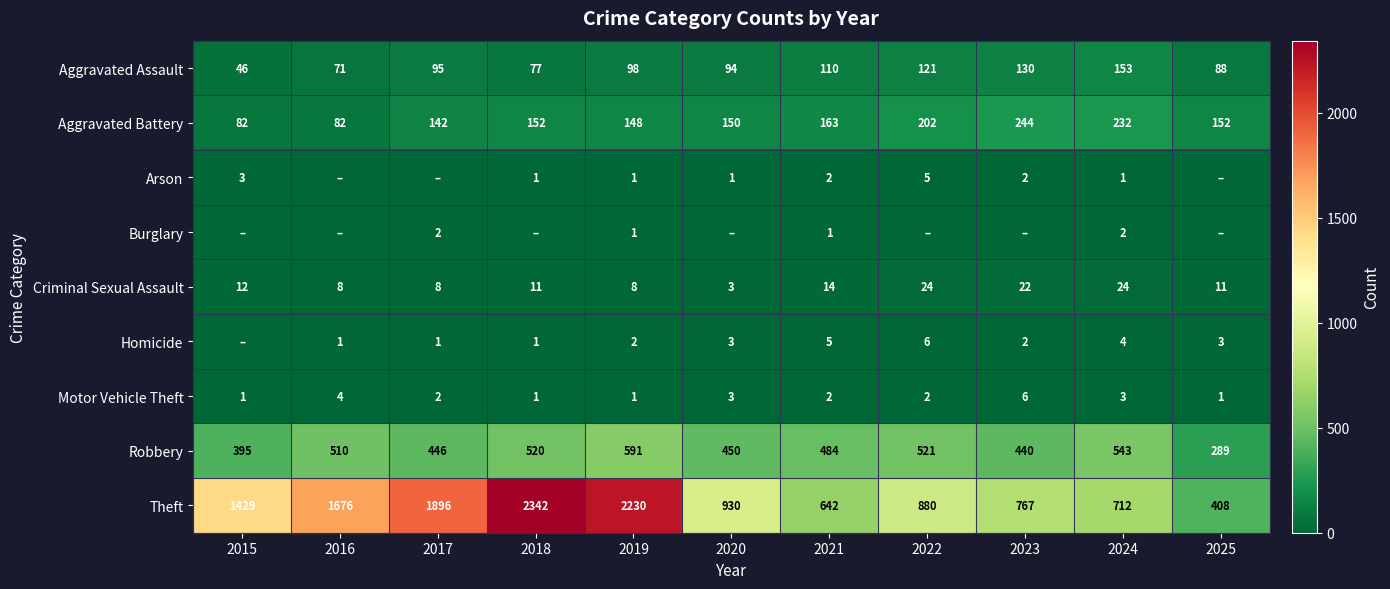

The Arson series shows 2 at 2018. True or false?

False